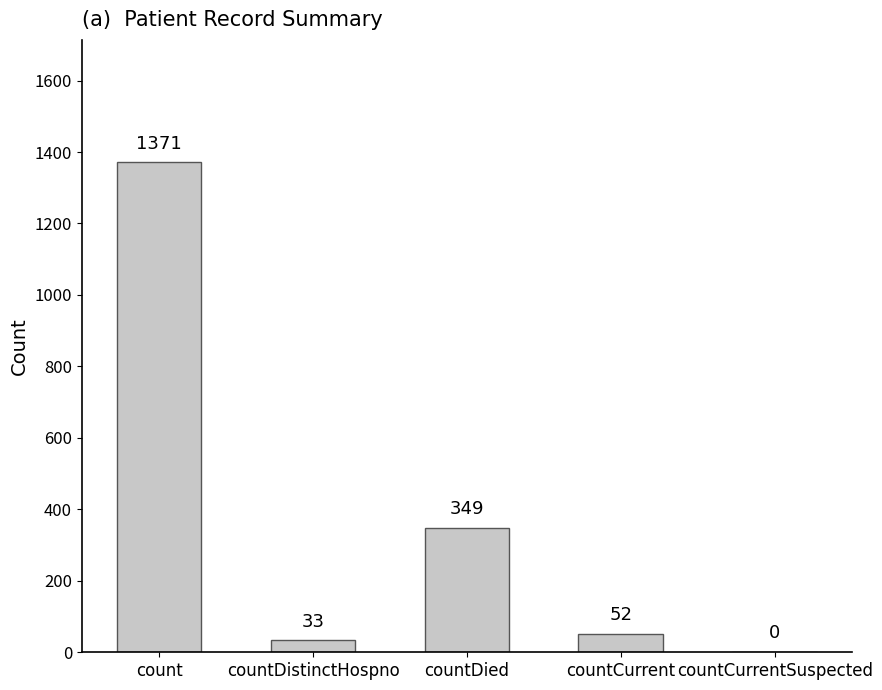

Reading right to left, list all the values displayed in this chart.

0	52	349	33	1371